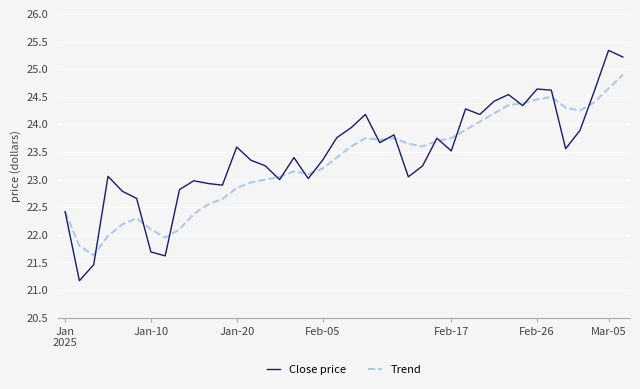

Rank the series by their maximum value, from highest to lowest.

Close price, Trend